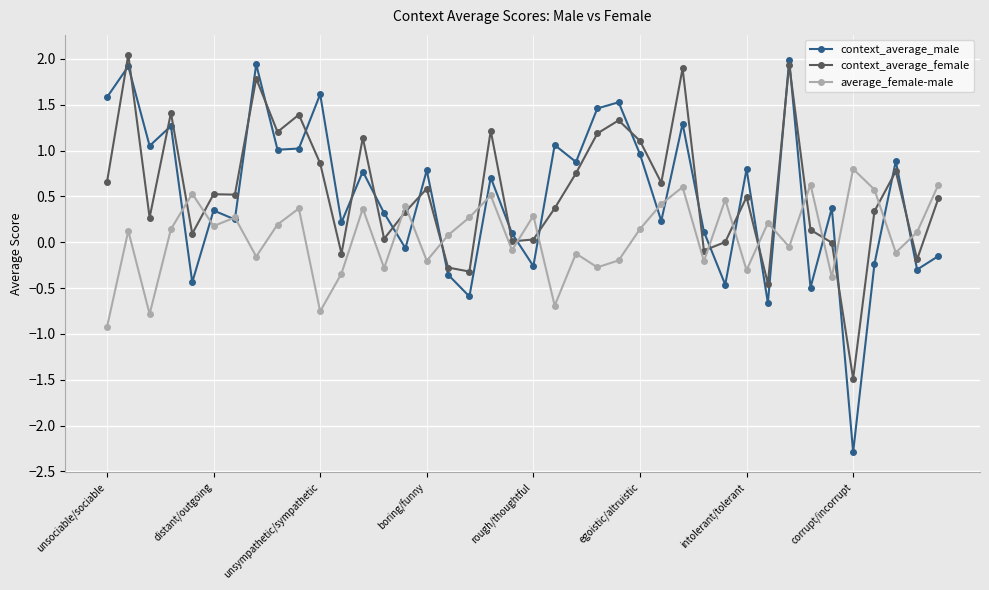

What is the minimum value shown in the chart?

-2.3